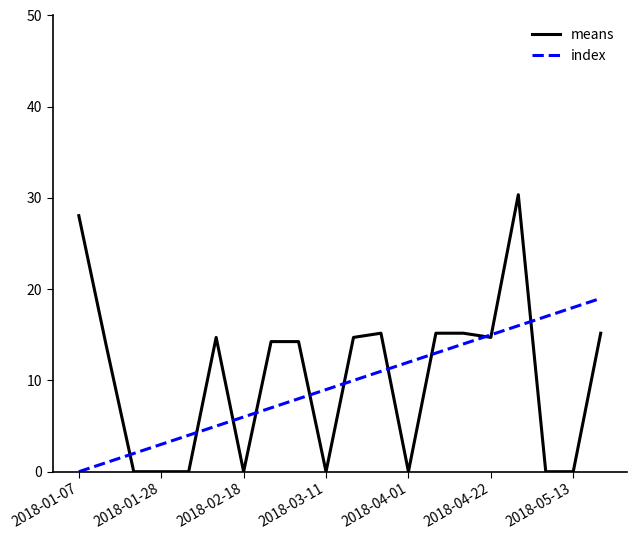

Which series ends up on top after the final intersection of index and means?

index